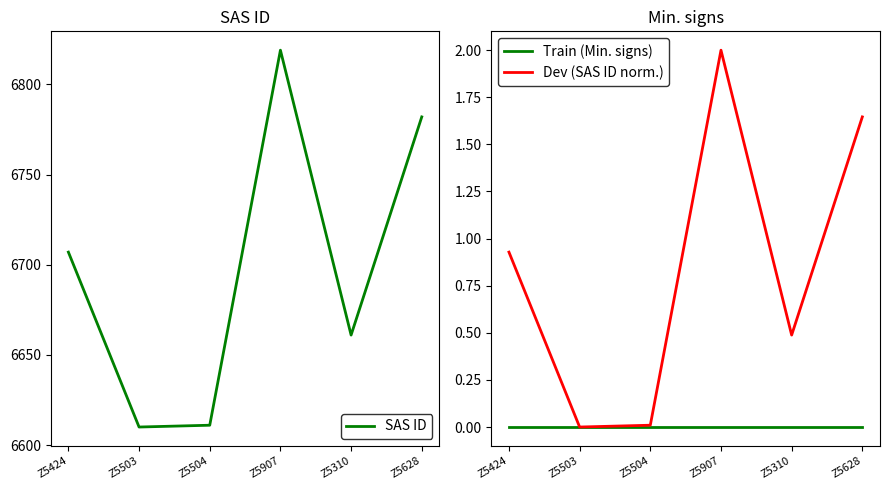

What position from the left is Z5628?

6